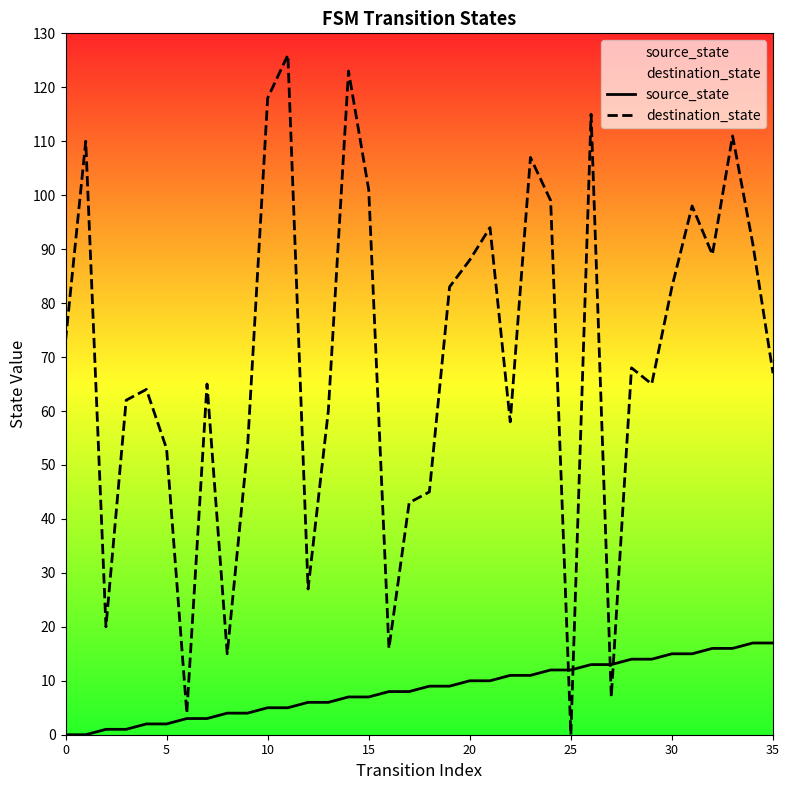

Which series has the widest spread of Y values?

destination_state